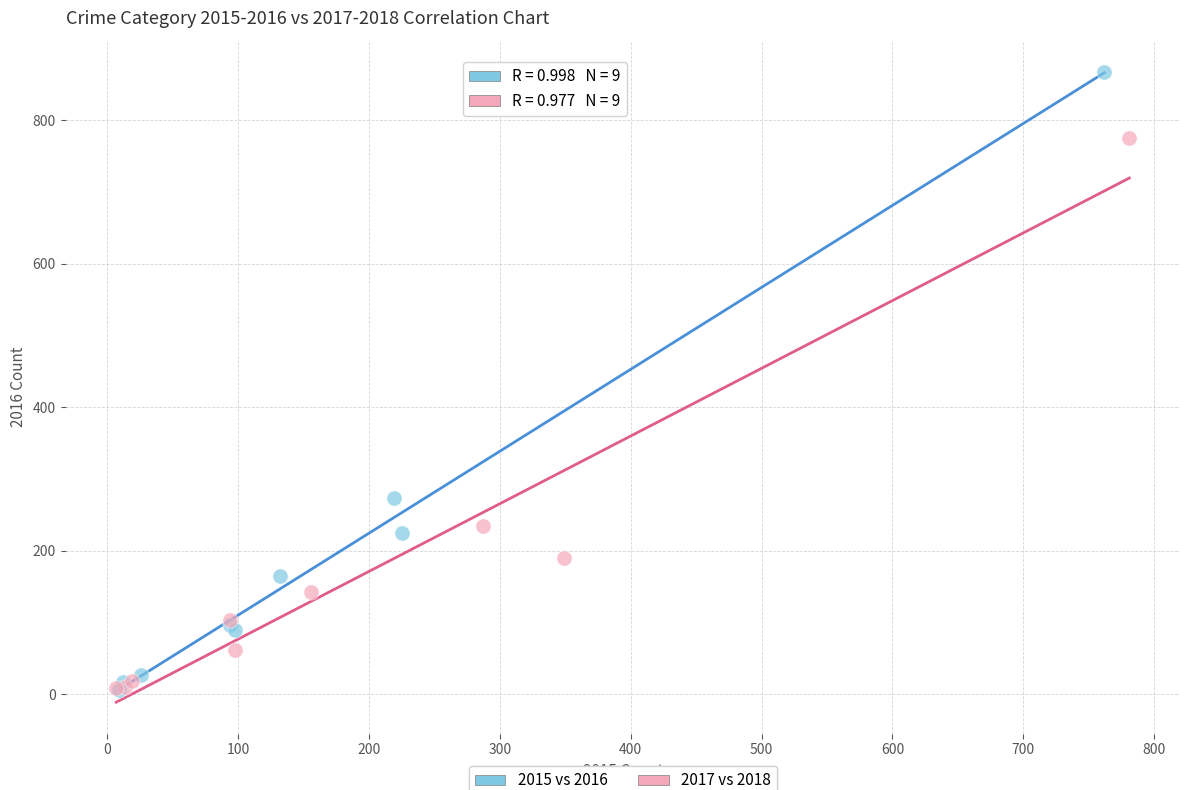

Which series has the widest spread of Y values?

2015 vs 2016